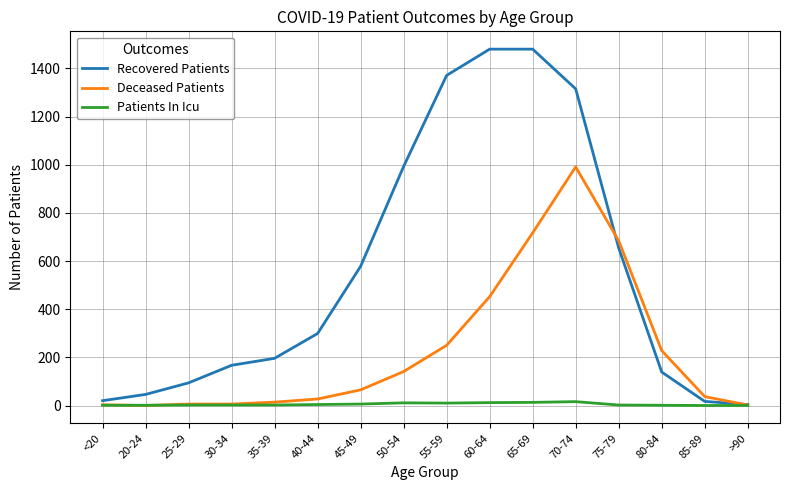

Which series changed the most between 30-34 and 70-74?

Recovered Patients